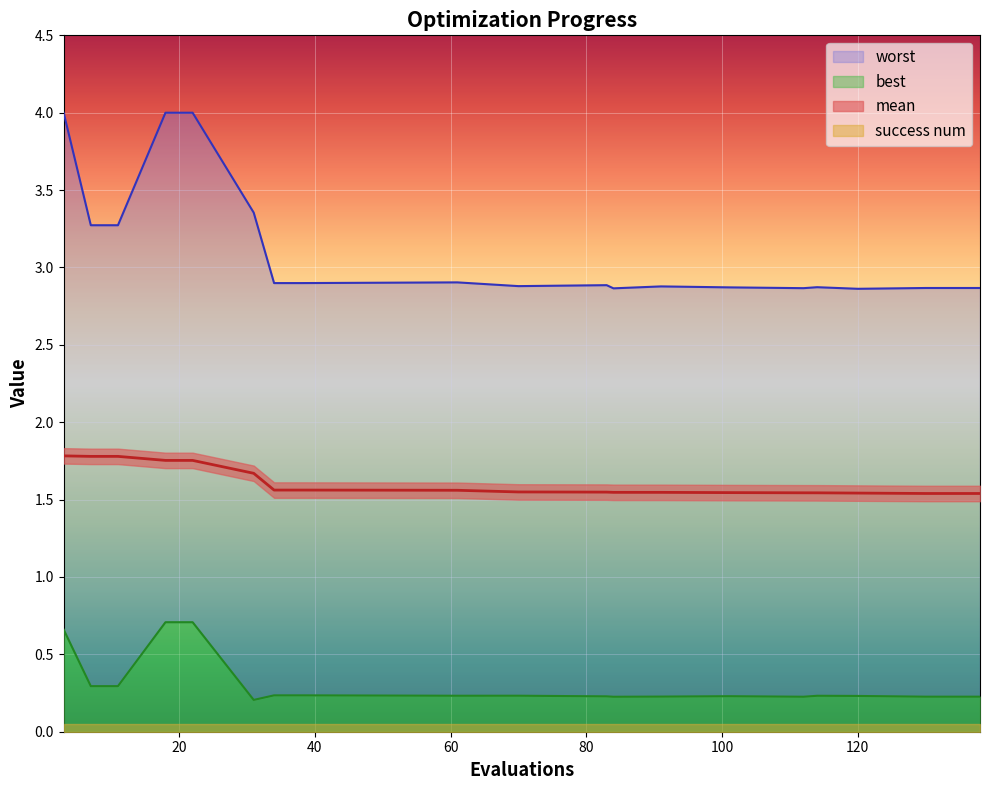

What is the difference between the highest and lowest values at 34?

2.7